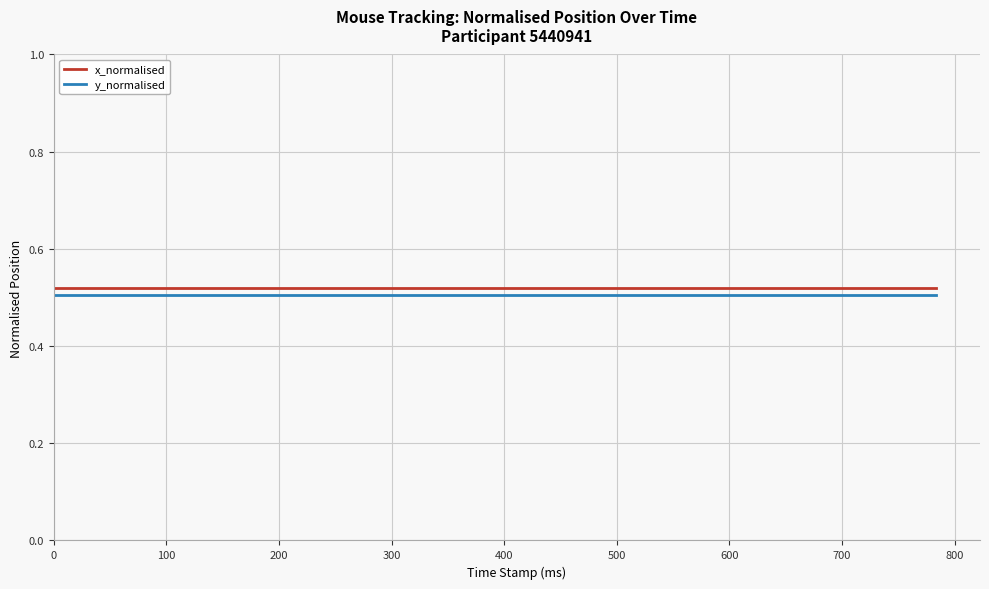

List the series in order of their overall mean, lowest first.

y_normalised, x_normalised